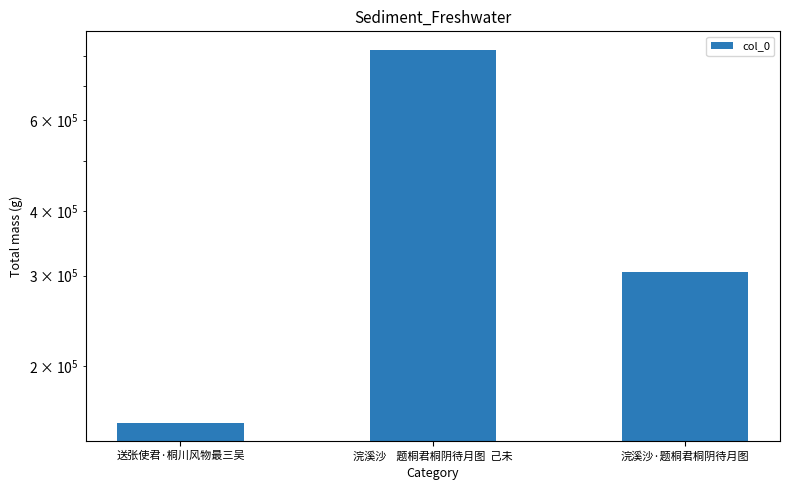

What is the sum of the values at 浣溪沙·题桐君桐阴待月图 and 浣溪沙    题桐君桐阴待月图  己未?

1125138